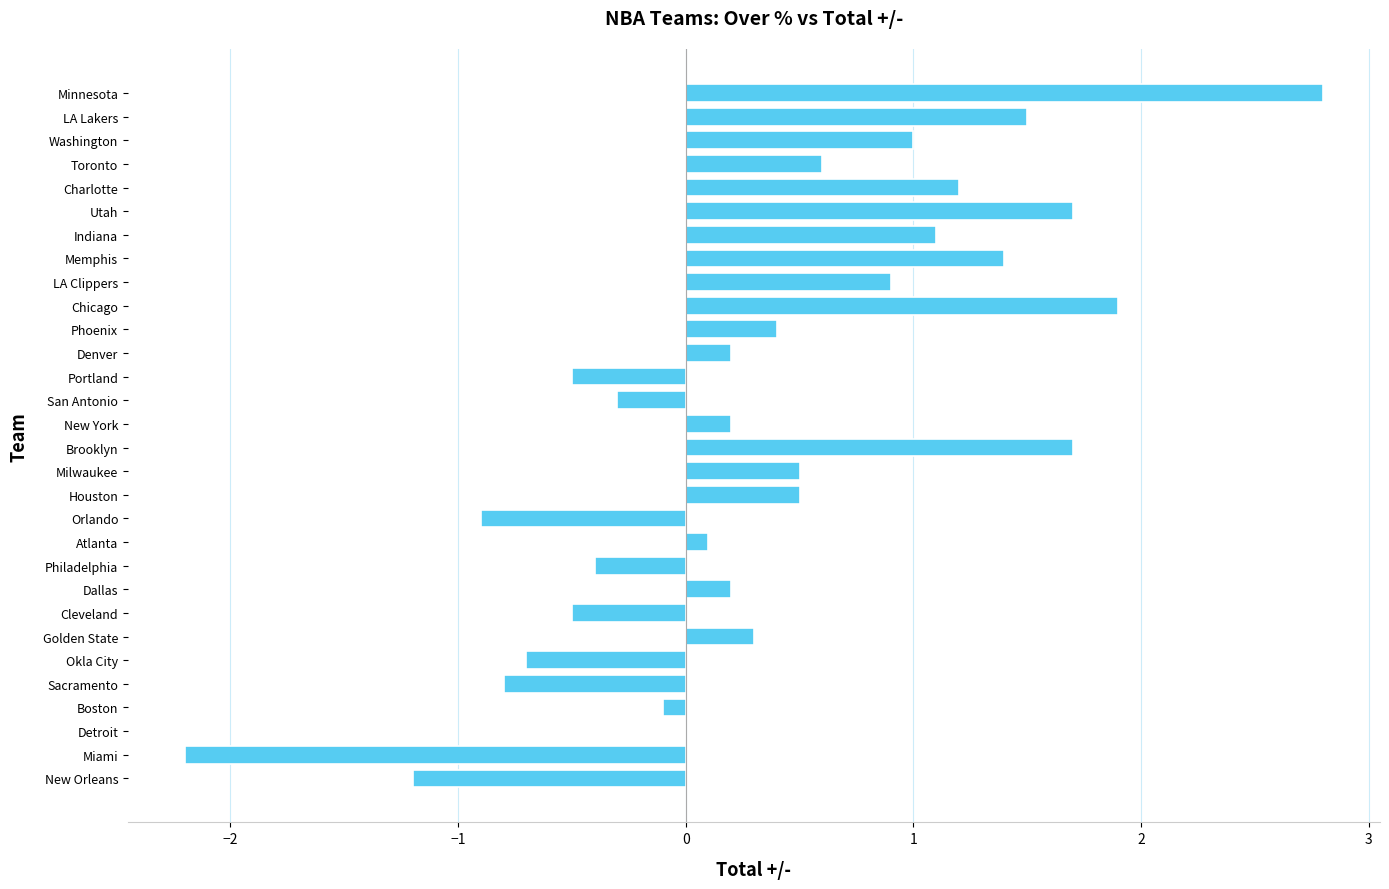

Reading top to bottom, extract all data points from this chart.

Minnesota=2.8	LA Lakers=1.5	Washington=1.0	Toronto=0.6	Charlotte=1.2	Utah=1.7	Indiana=1.1	Memphis=1.4	LA Clippers=0.9	Chicago=1.9	Phoenix=0.4	Denver=0.2	Portland=-0.5	San Antonio=-0.3	New York=0.2	Brooklyn=1.7	Milwaukee=0.5	Houston=0.5	Orlando=-0.9	Atlanta=0.1	Philadelphia=-0.4	Dallas=0.2	Cleveland=-0.5	Golden State=0.3	Okla City=-0.7	Sacramento=-0.8	Boston=-0.1	Detroit=0.0	Miami=-2.2	New Orleans=-1.2